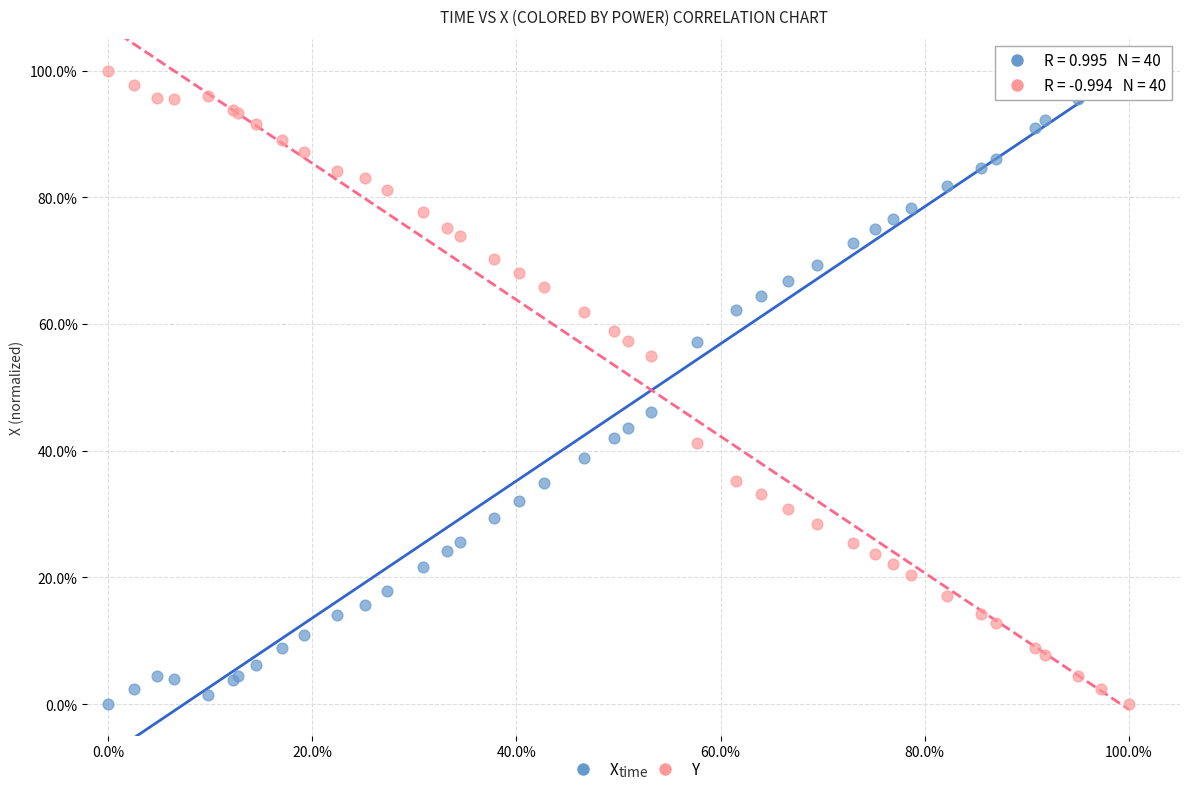

What are all the series names shown in the legend?

X, Y